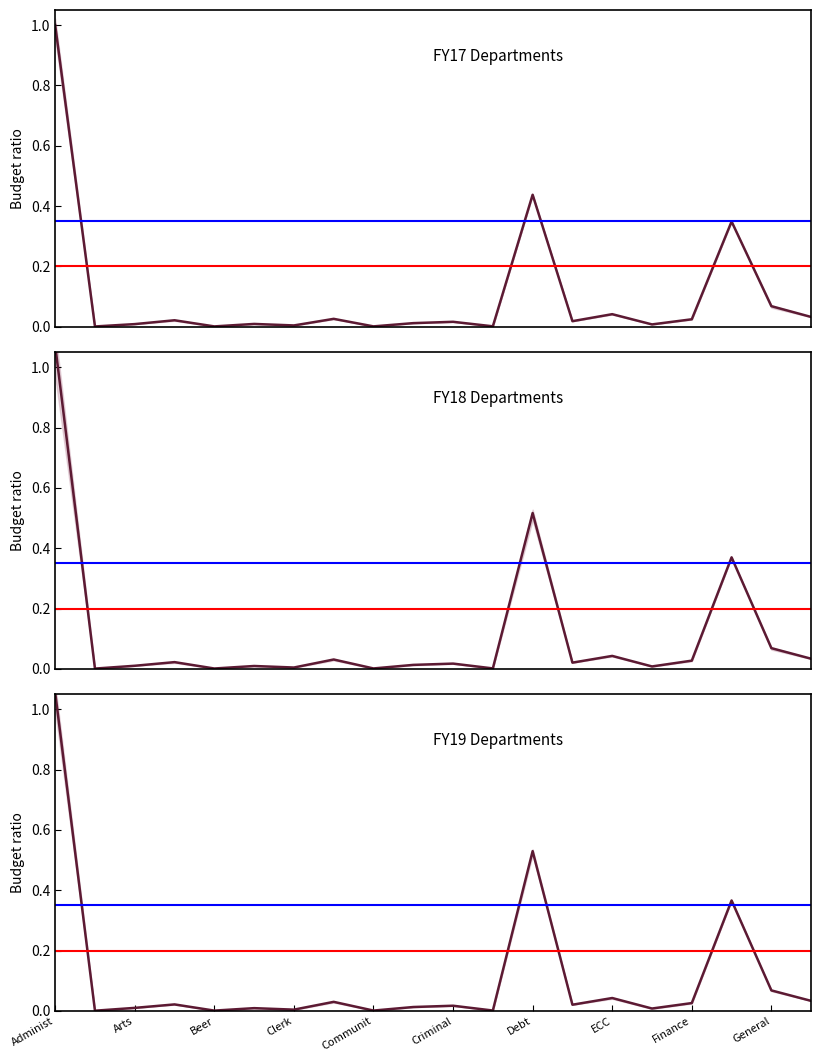

Does the chart display data point markers on the line(s)?

No